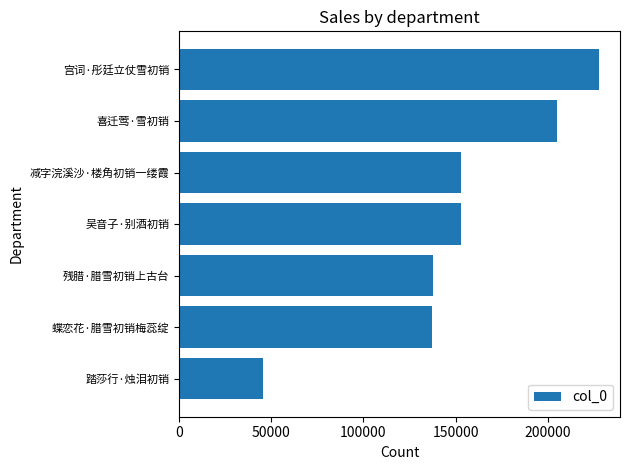

What is the label of the 1st bar from the top?

宫词·彤廷立仗雪初销